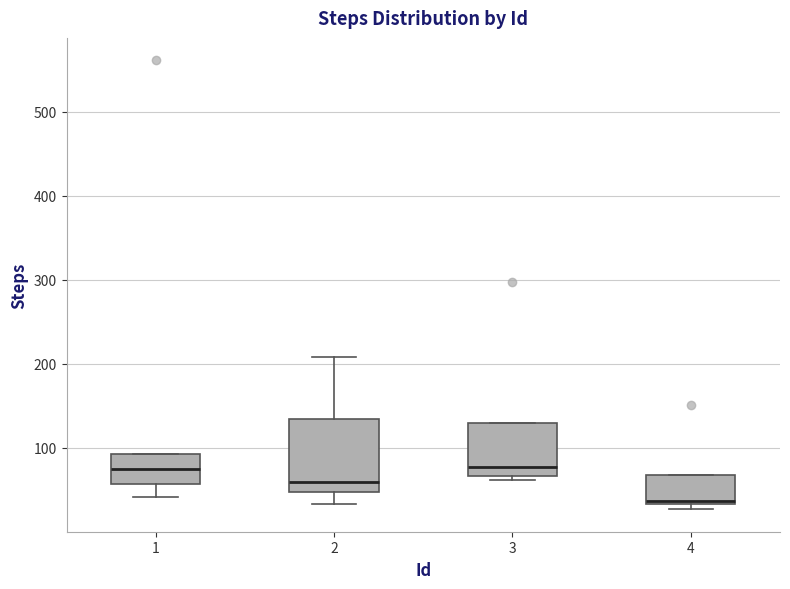

Reading left to right, transcribe this box plot: for each box, give where its median line is, the range the box spans, and where its two whiskers end, as read against the y-axis. The values are not printed on the chart, so give them approximately, as read against the axis.

1: median 80, box 60 to 90, whiskers 40 to 90
2: median 60, box 50 to 130, whiskers 30 to 210
3: median 80, box 70 to 130, whiskers 60 to 130
4: median 40, box 30 to 70, whiskers 30 (just below the box's lower edge) to 70